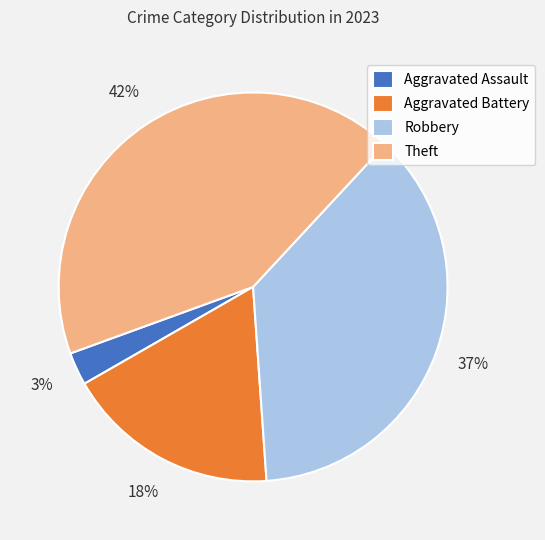

Which has a higher value, Aggravated Assault or Robbery?

Robbery